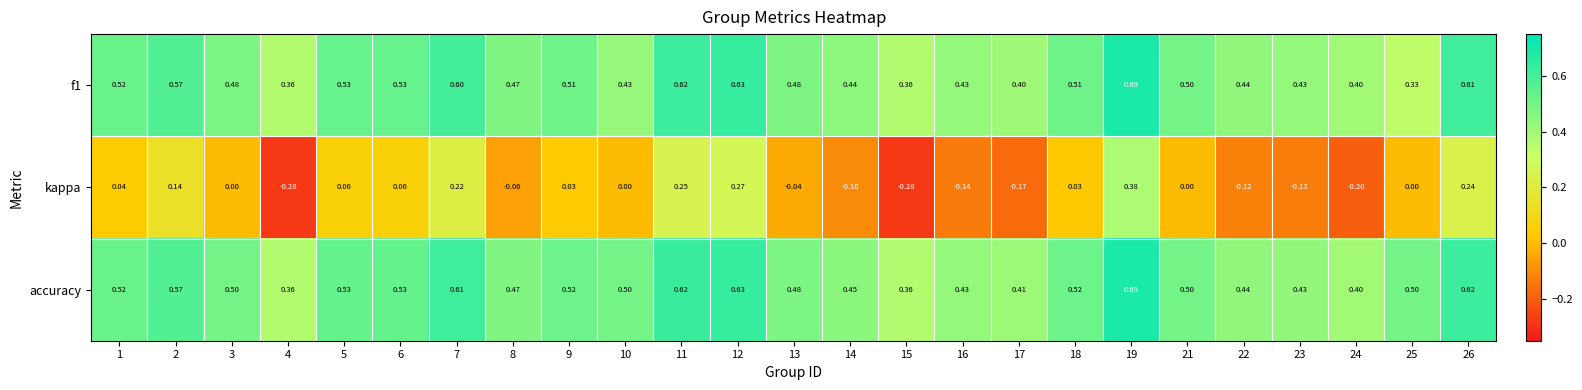

Which series has the largest total across all categories?

accuracy